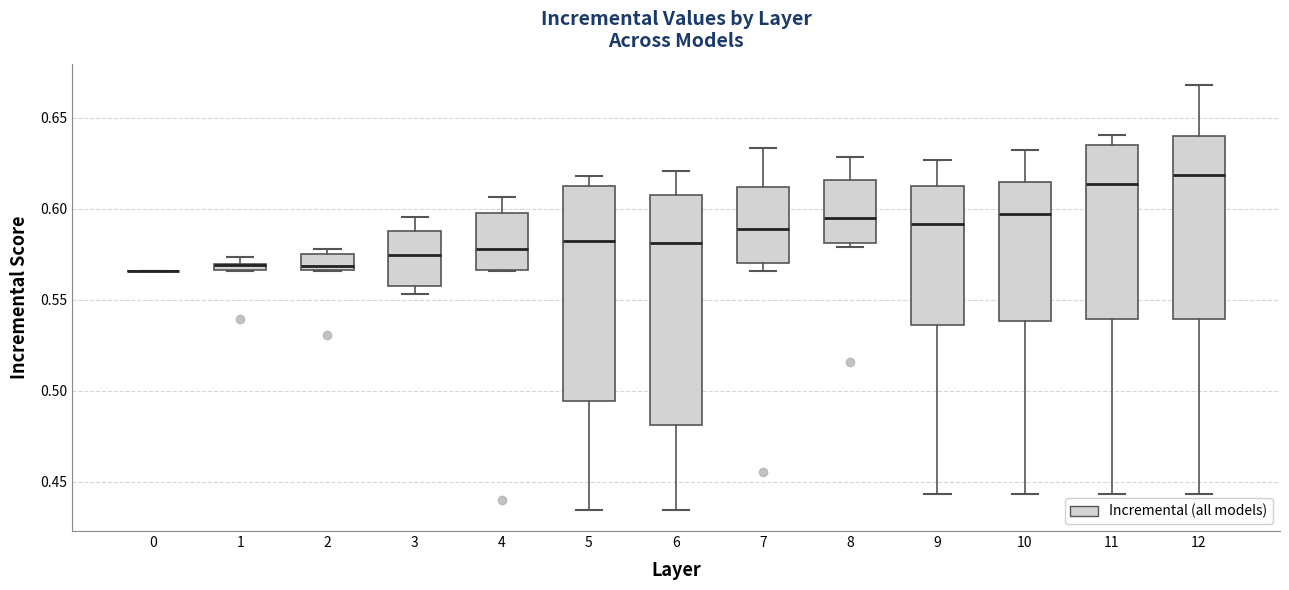

Where is the lower edge of the box at x = 11 on the y-axis? The values are not printed on the chart, so give them approximately, as read against the axis.

0.540